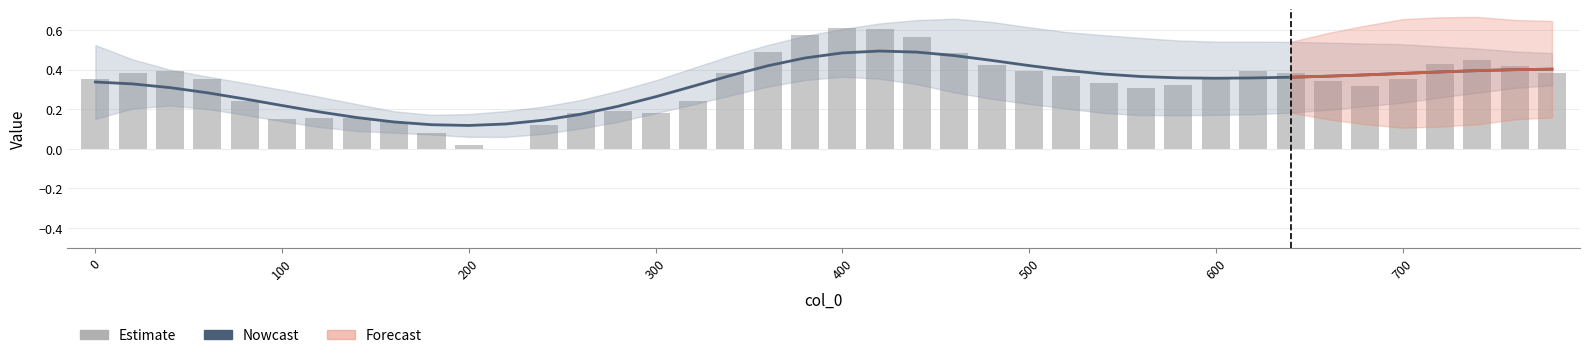

How many categories are shown in the chart?

40